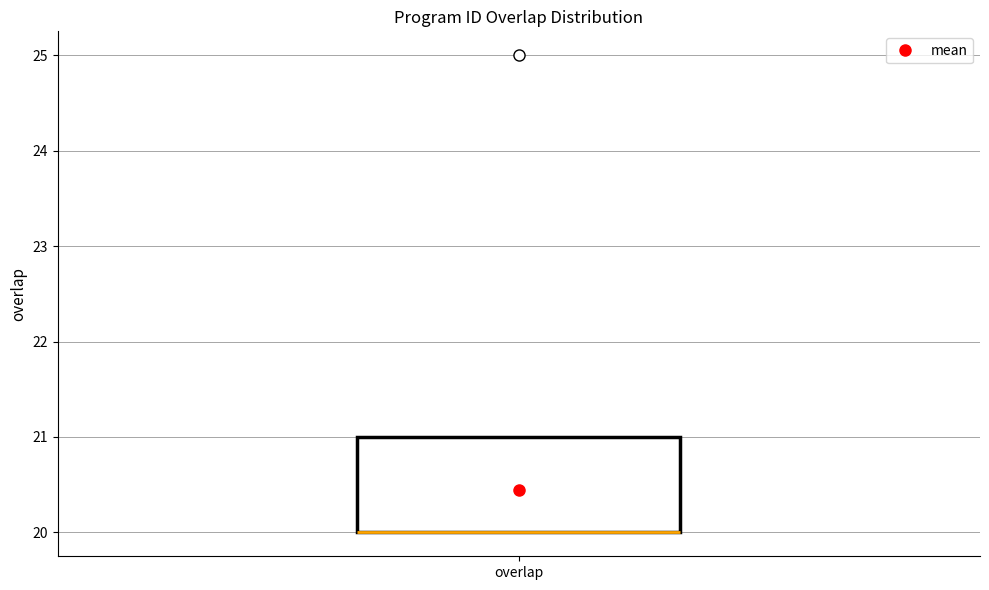

Read this box plot against the y-axis: the position of the median line, the range covered by the box, and the ends of both whiskers. The values are not printed on the chart, so give them approximately, as read against the axis.

median 20 (drawn on the box's lower edge), box 20 to 21, whiskers 20 to 21